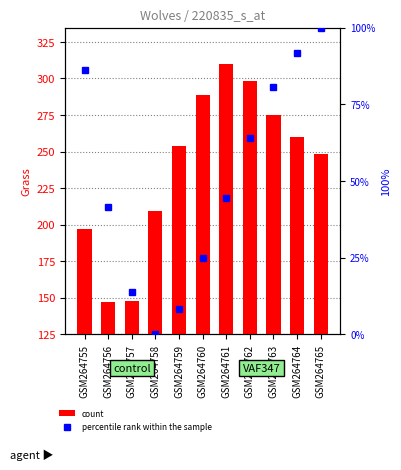

Reading left to right, what are all the values shown in this chart?

count: 197.0	147.0	148.0	209.0	254.0	289.0	310.0	298.0	275.0	260.0	248.0
percentile rank within the sample: 86.1	41.7	13.9	0.0	8.3	25.0	44.4	63.9	80.6	91.7	100.0